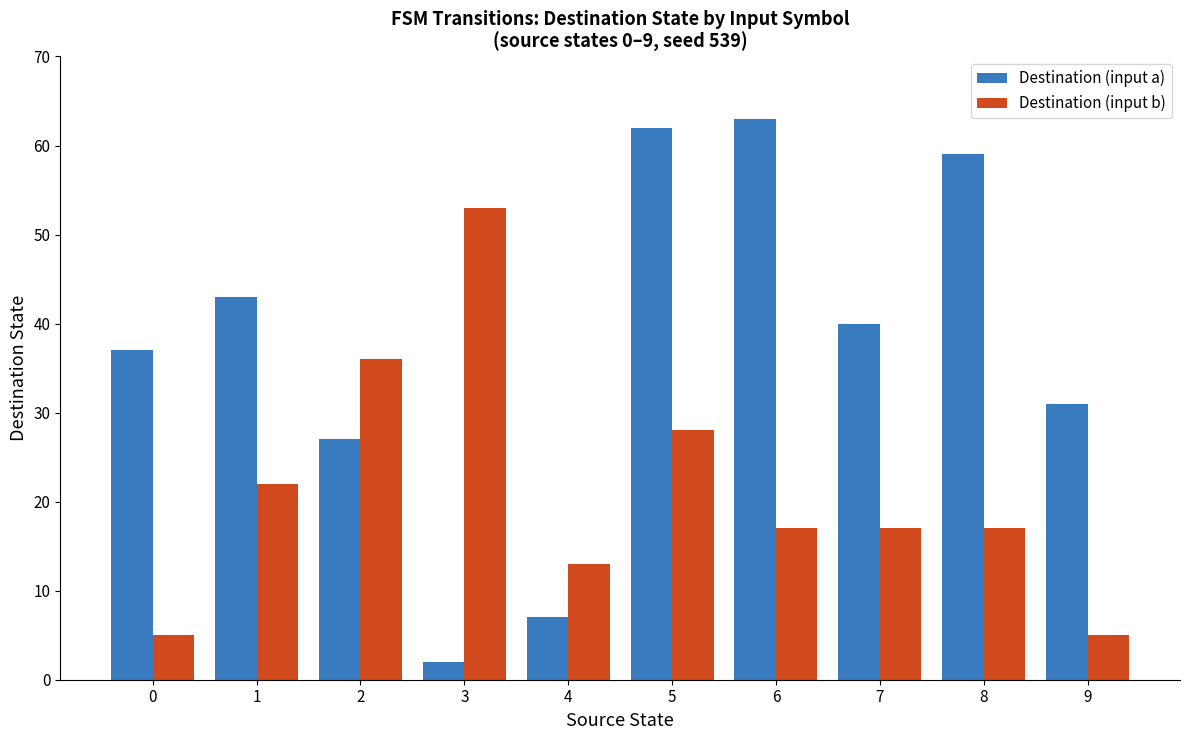

Which series has the largest range (max minus min)?

Destination (input a)